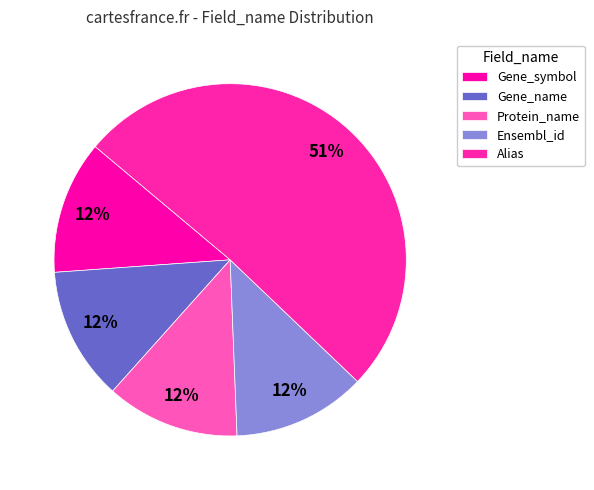

The Gene_symbol slice represents 17% of the pie. True or false?

False